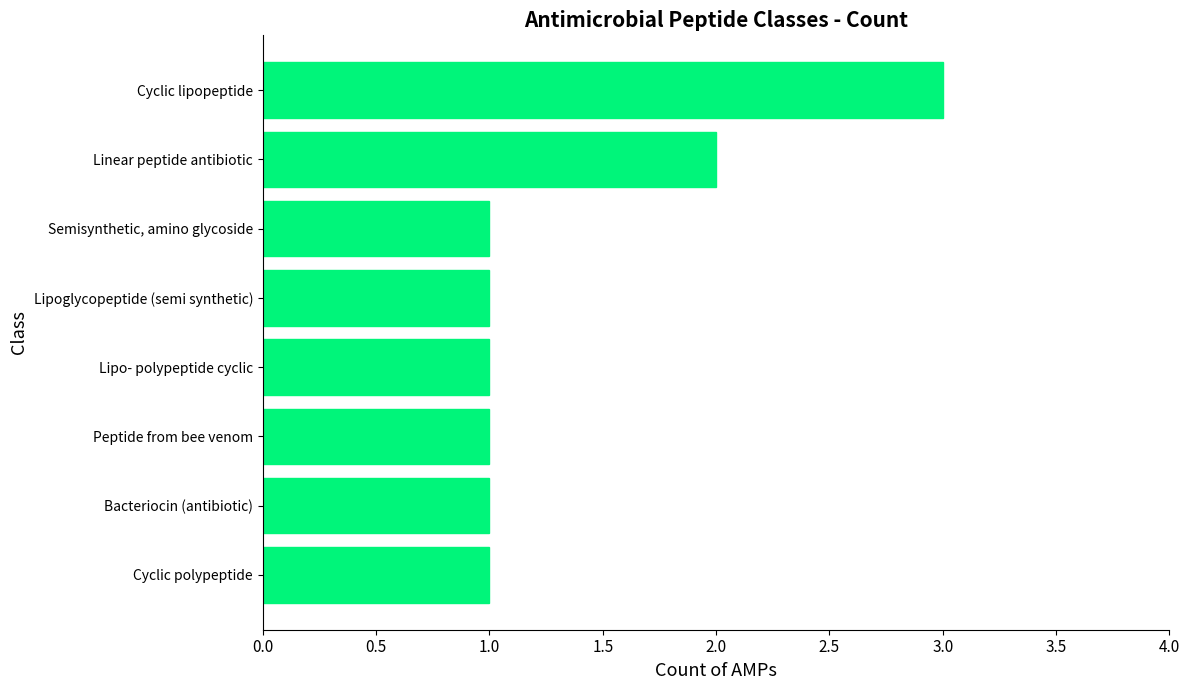

The value at Bacteriocin (antibiotic) is 1. True or false?

True